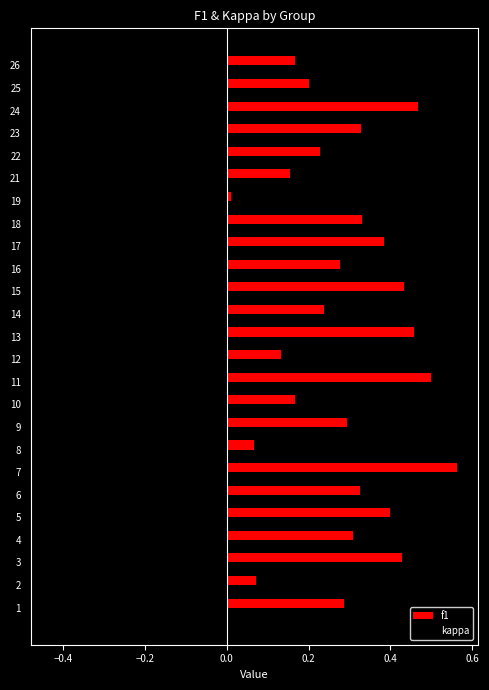

Between 2 and 21, which series saw the biggest shift?

kappa